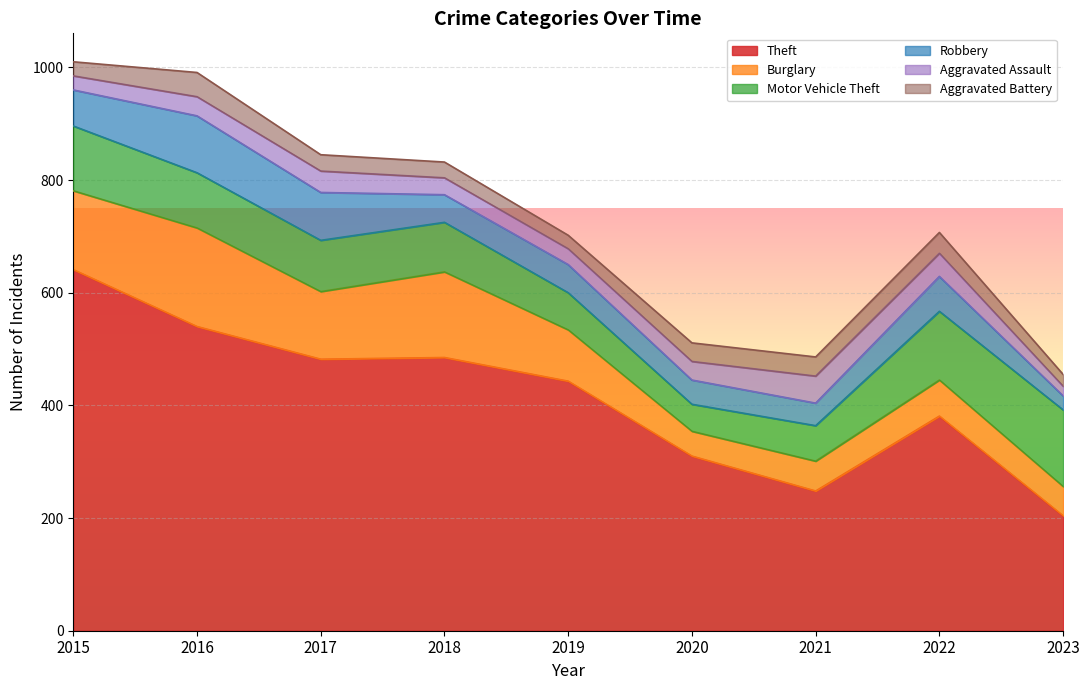

True or false: Theft and Aggravated Assault cross at least once.

False